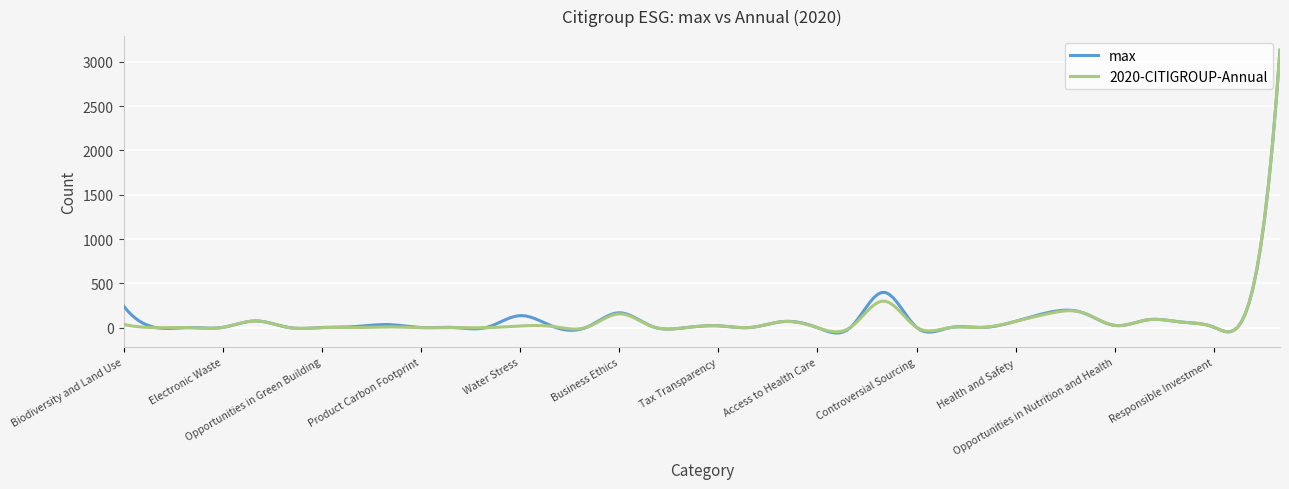

What is the difference between the second highest and minimum values in the max series?

2609.3